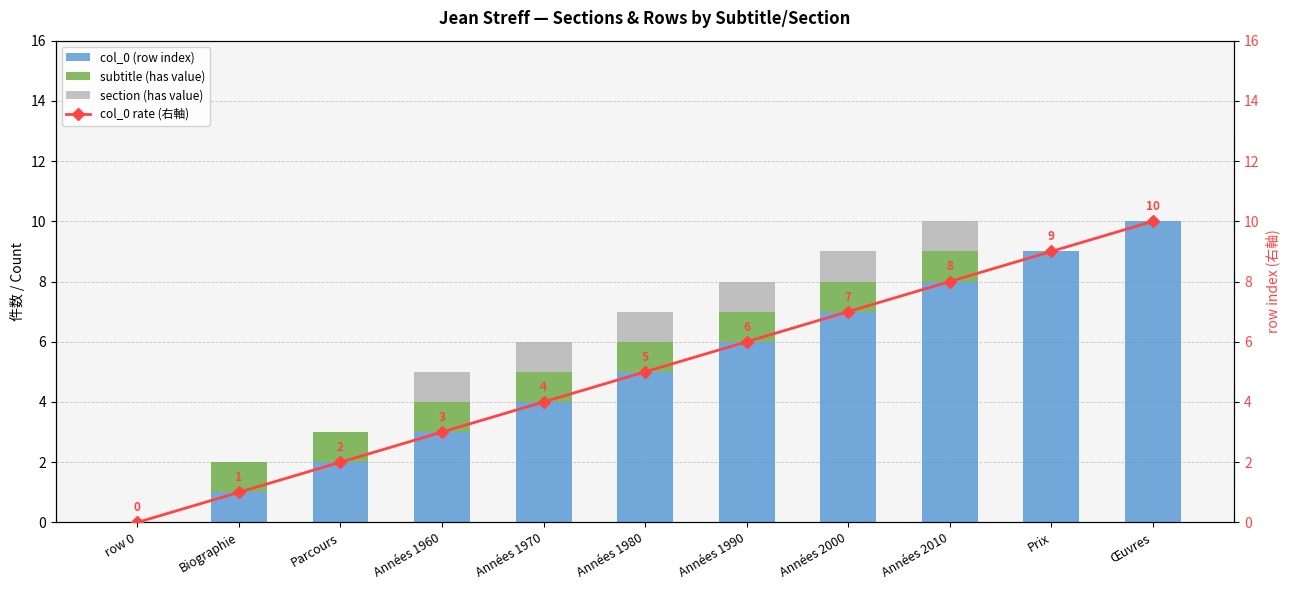

The col_0 (row index) series shows 8 at Années 1980. True or false?

False